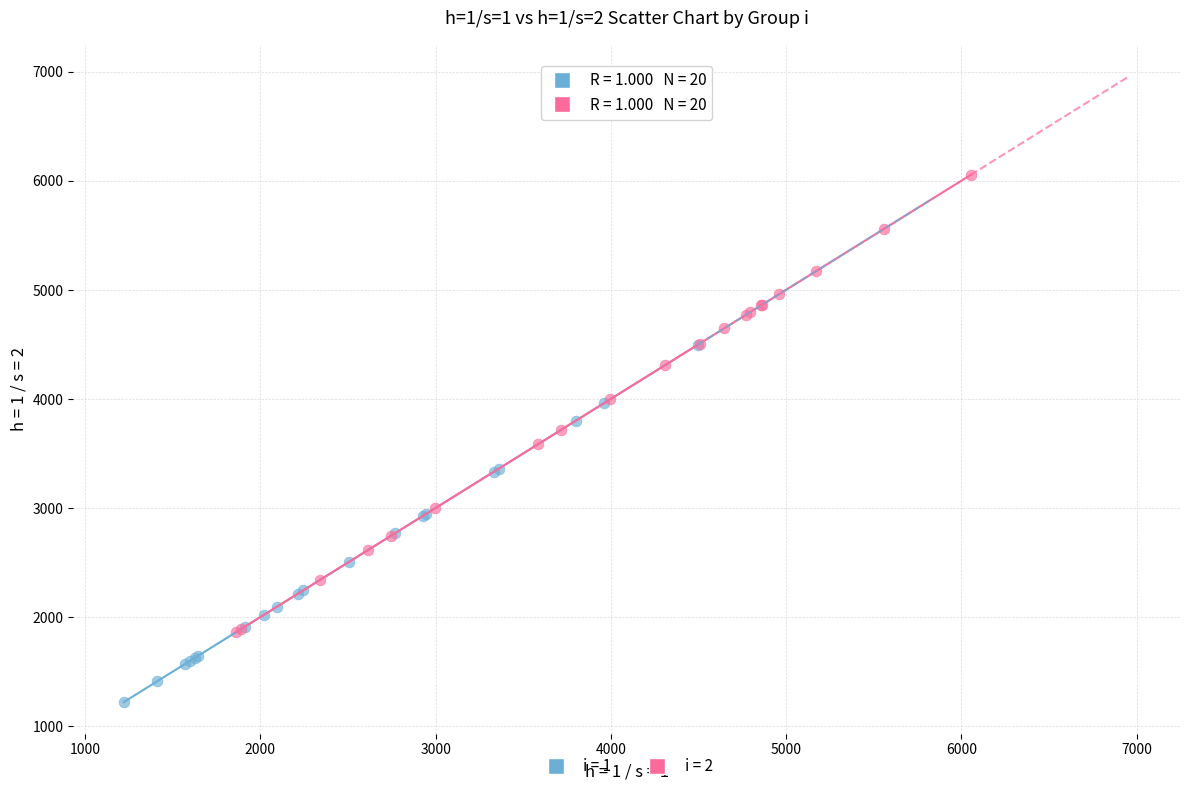

Which series reaches the maximum Y coordinate?

i = 2